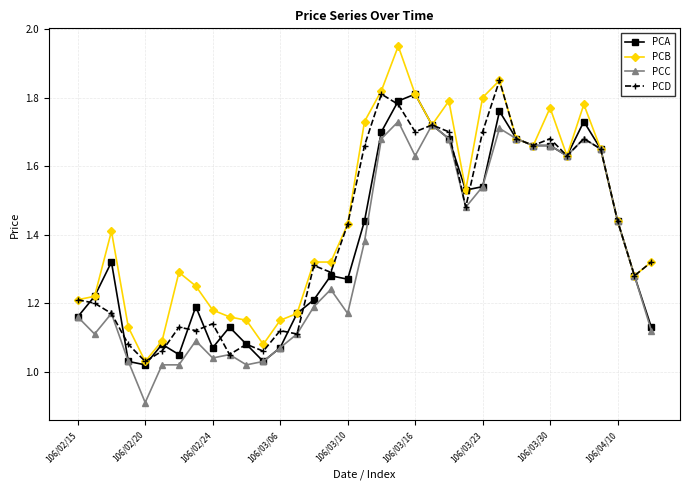

True or false: PCD has more than 0 points higher than both neighbors.

True